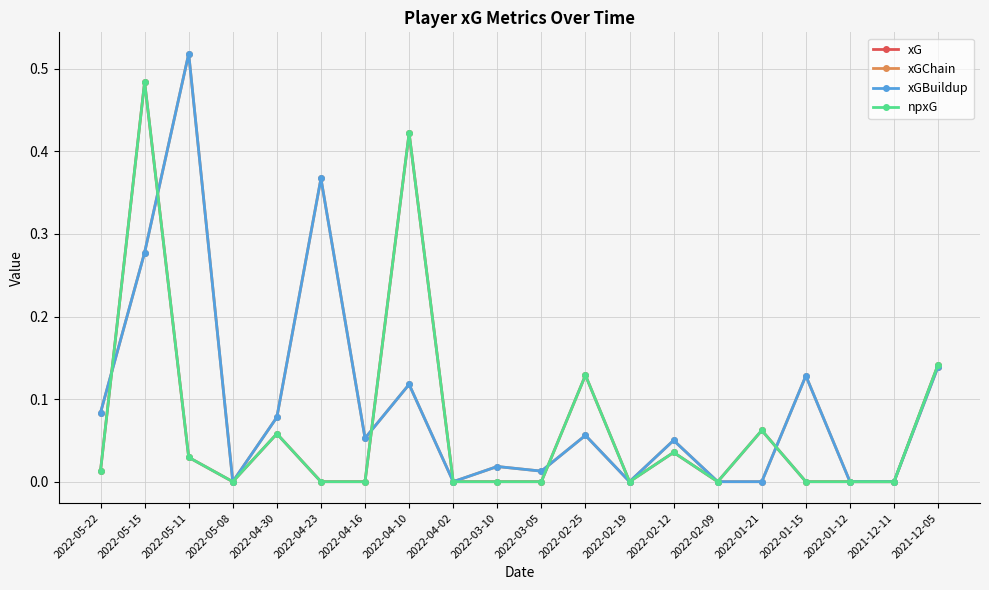

Does the chart have visible grid lines?

Yes